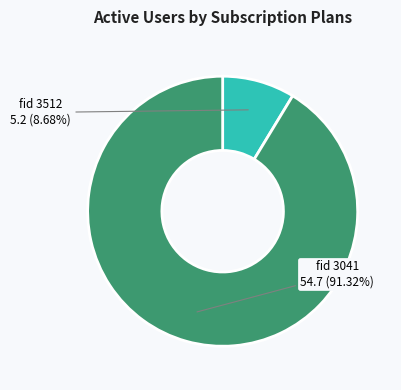

To the nearest percent, what is the average slice percentage?

50%